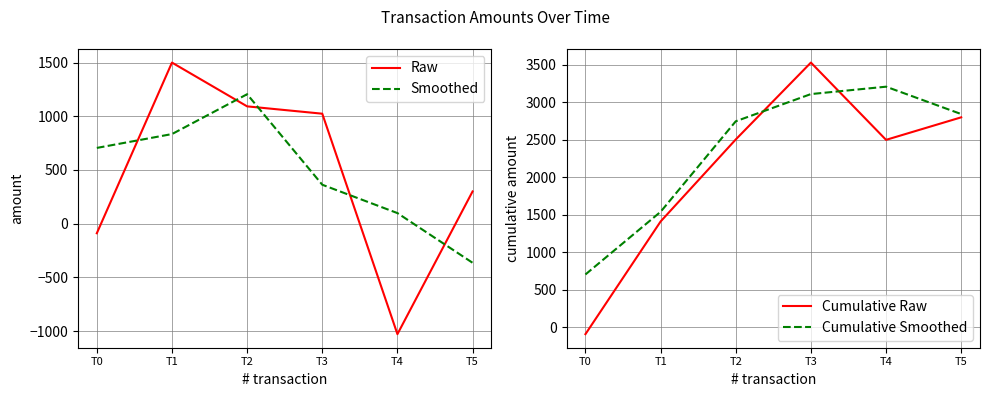

Which series has the largest total across all categories?

Cumulative Smoothed